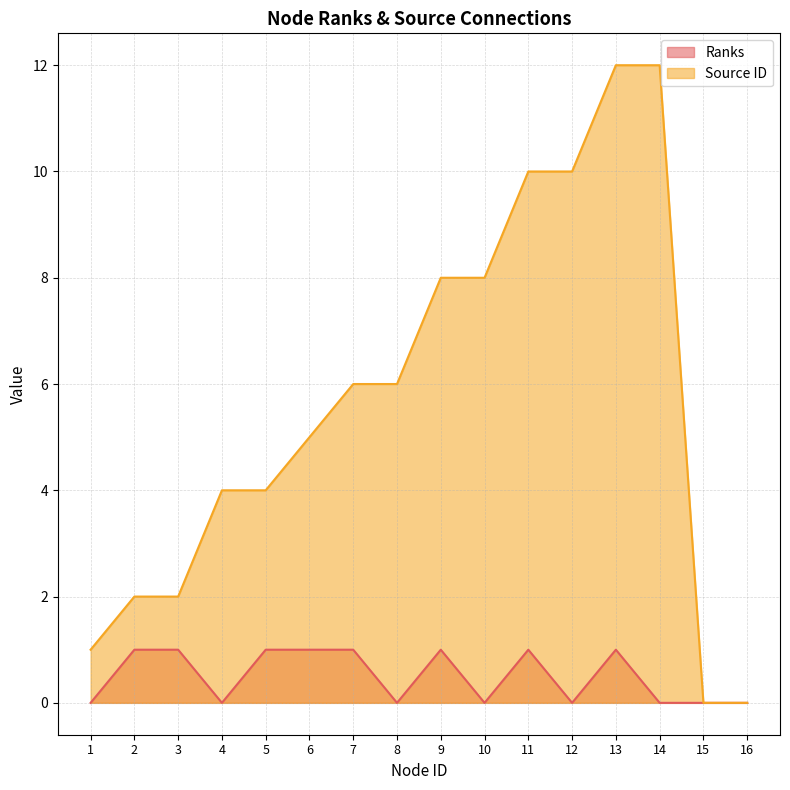

True or false: Source ID and Ranks intersect in this chart.

False